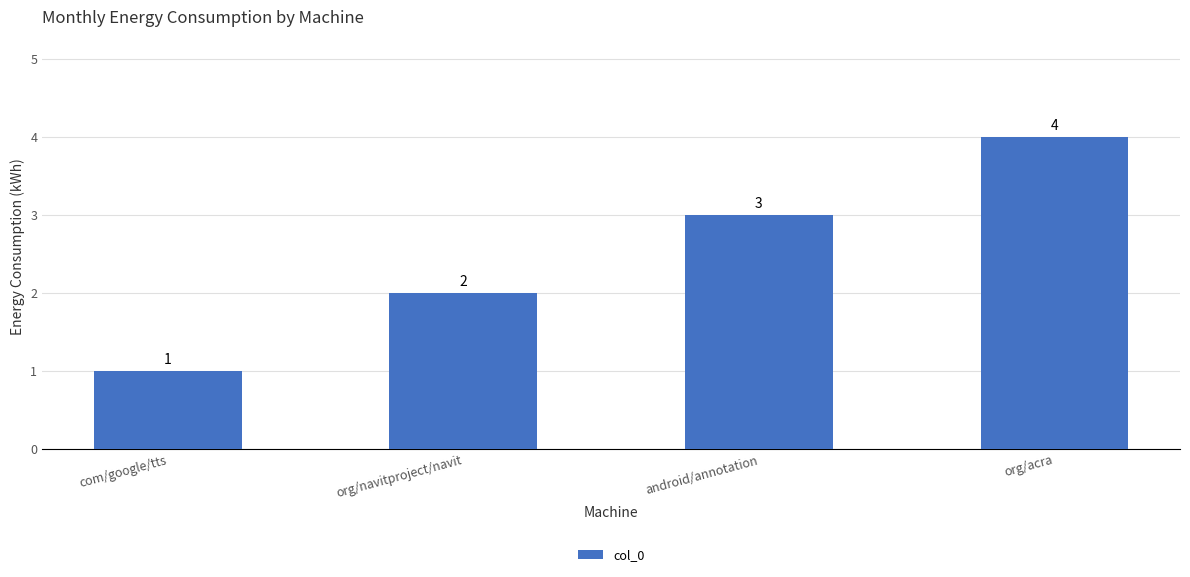

Reading left to right, extract all data points from this chart.

1	2	3	4